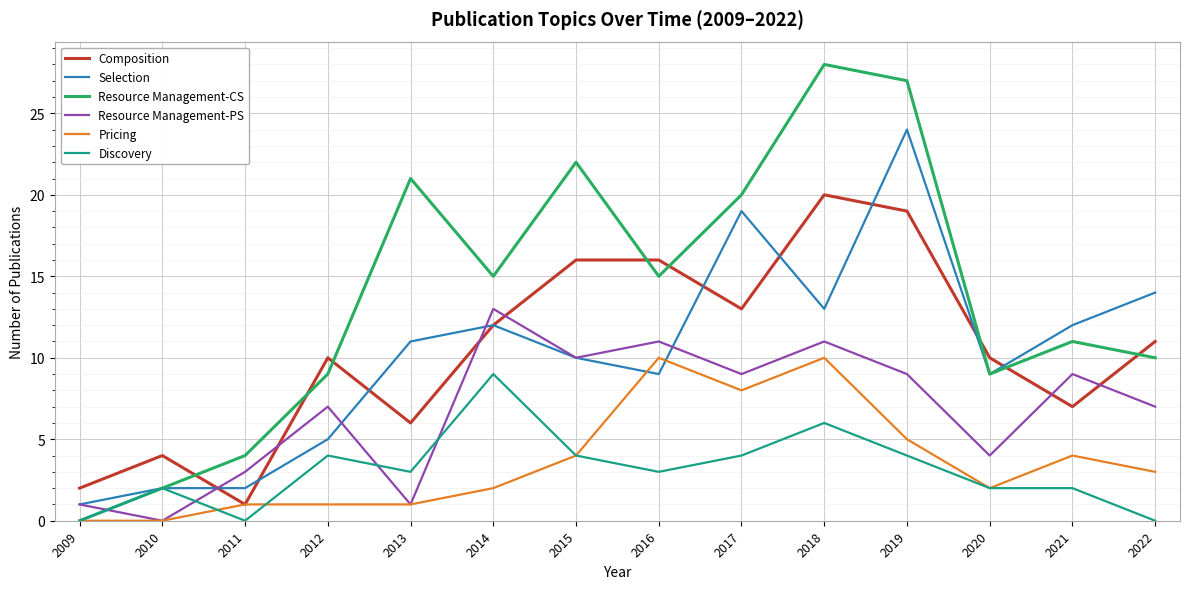

How many lines are shown in the chart?

6